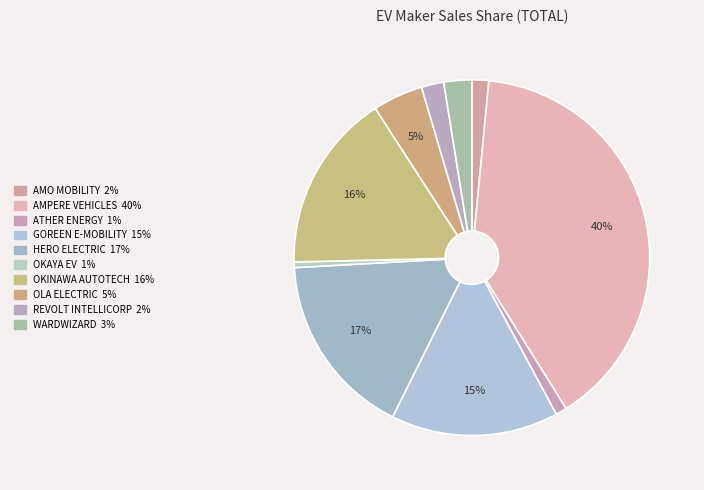

How many slices are in this pie chart?

10